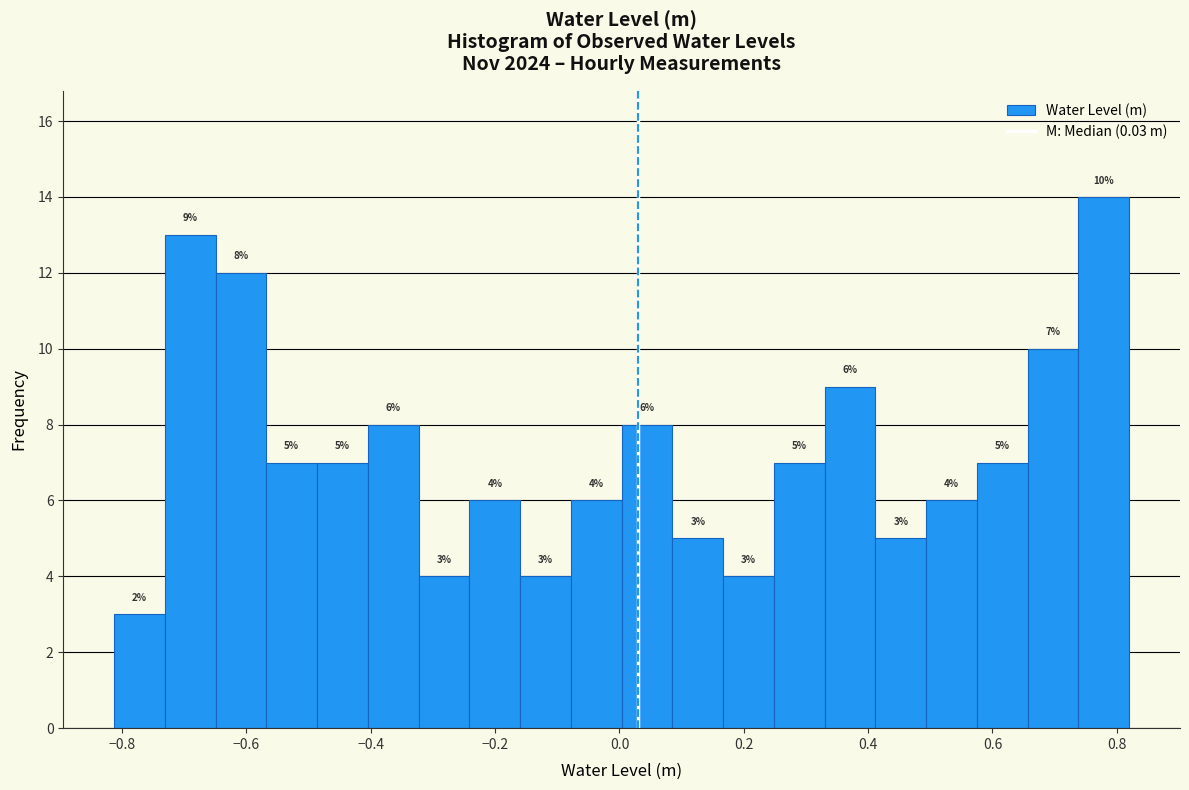

Over which range of the x-axis is the bar tallest?

0.74 to 0.82